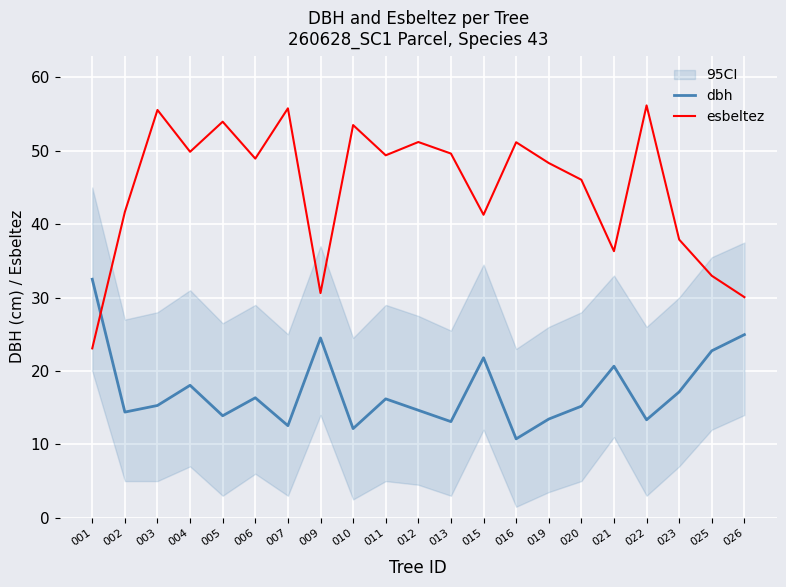

At which category does the chart reach its minimum across all series?

016